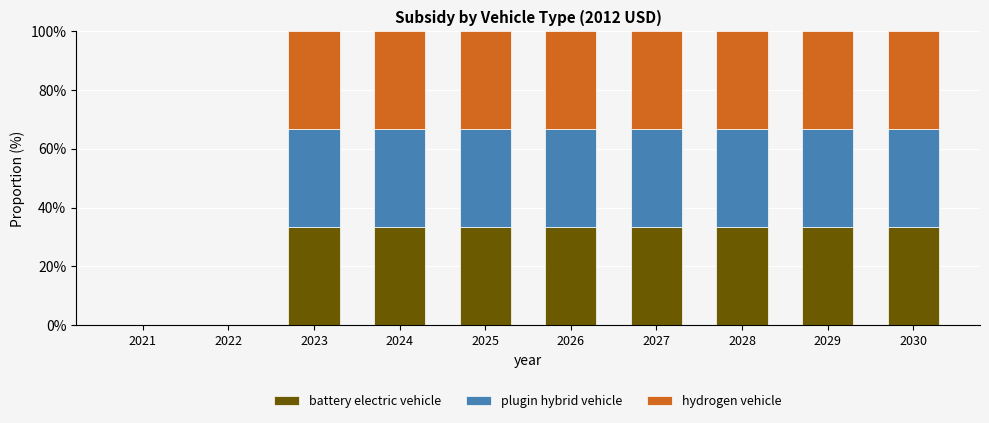

The value of battery electric vehicle at 2024 is 11.4. True or false?

False